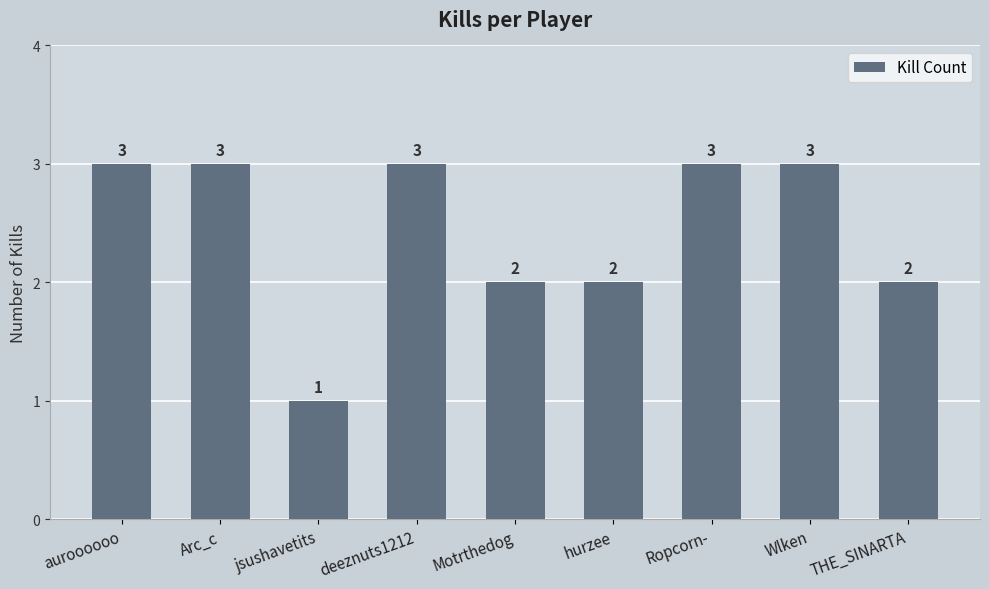

How many distinct data groups are displayed?

1